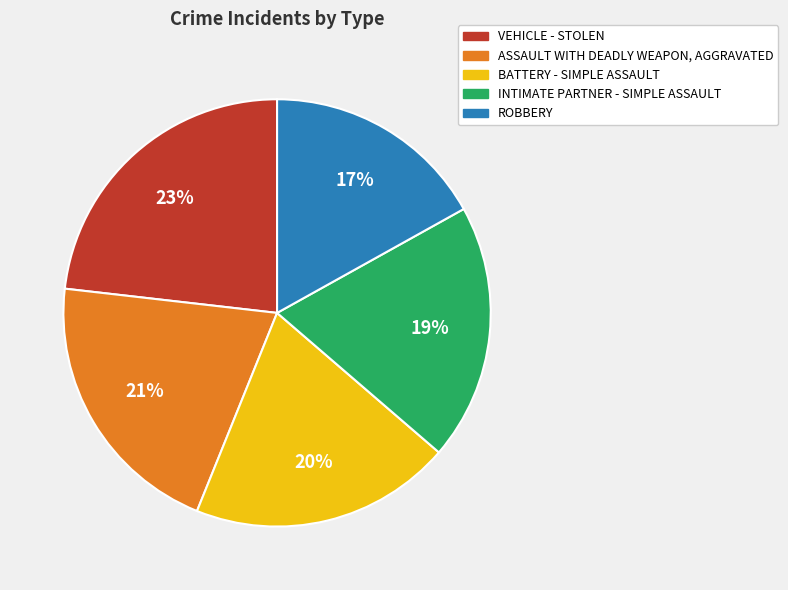

Do INTIMATE PARTNER - SIMPLE ASSAULT and BATTERY - SIMPLE ASSAULT together represent more than half of the pie?

No